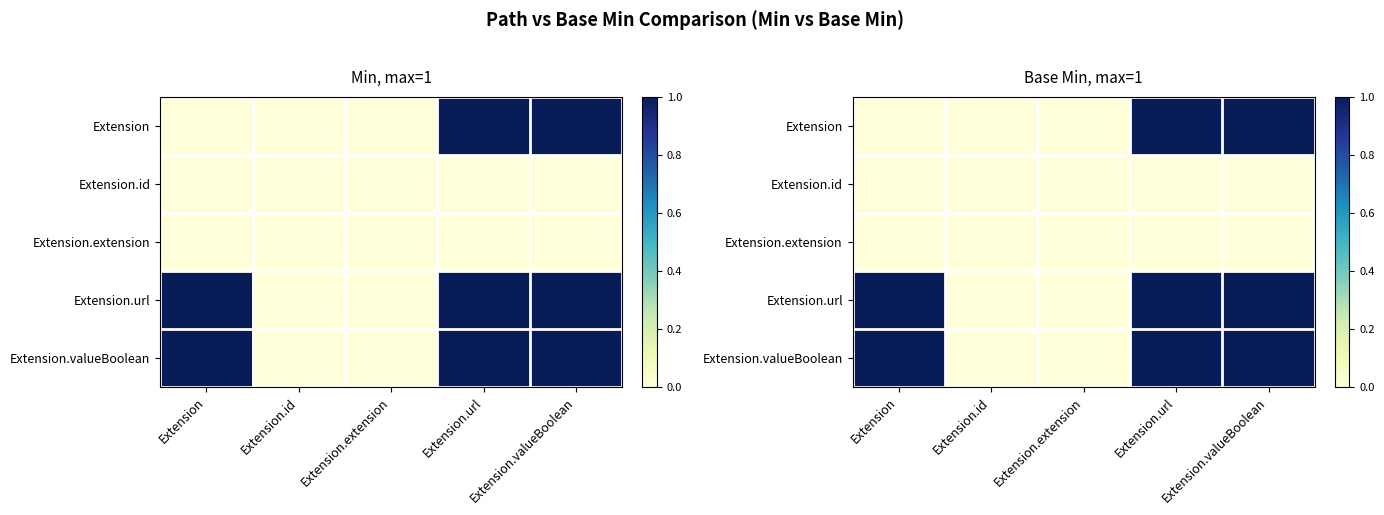

At Extension.valueBoolean, list the series in order from largest to smallest.

Extension, Extension.url, Extension.valueBoolean, Extension.id, Extension.extension